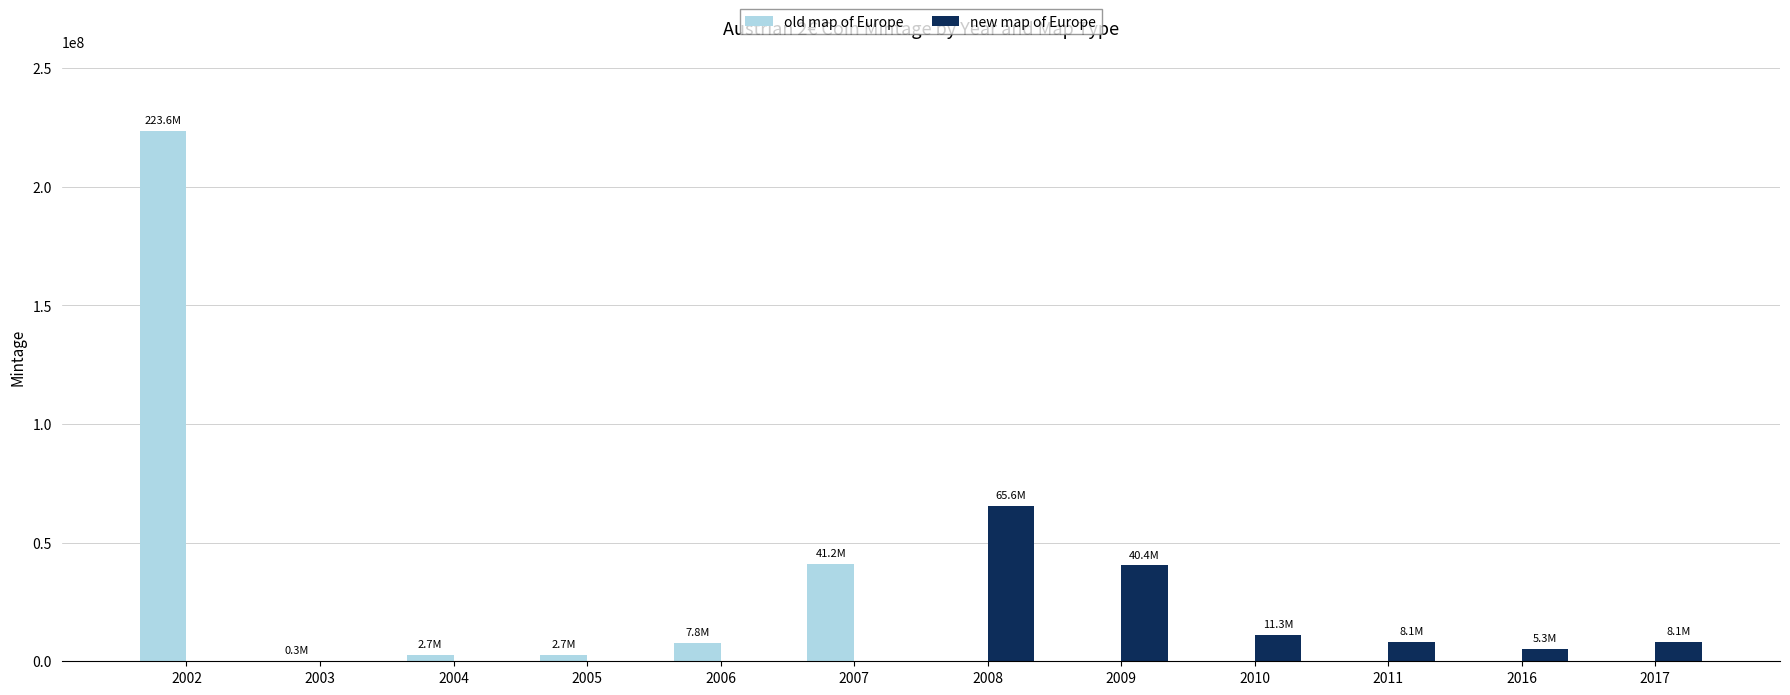

Reading left to right, extract all data points from this chart.

old map of Europe: 223610000	300000	2720000	2720000	7820000	41195000
new map of Europe: 65565000	40391000	11265000	8065000	5260000	8060000